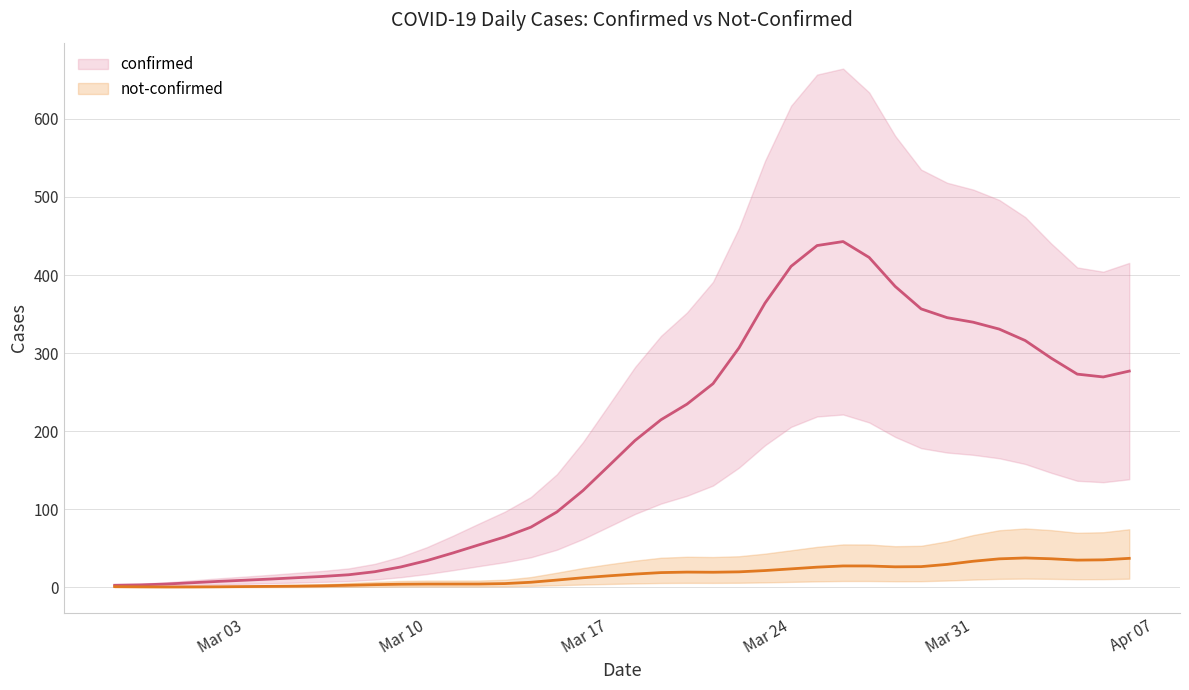

What is the average value of the not-confirmed series?

16.0